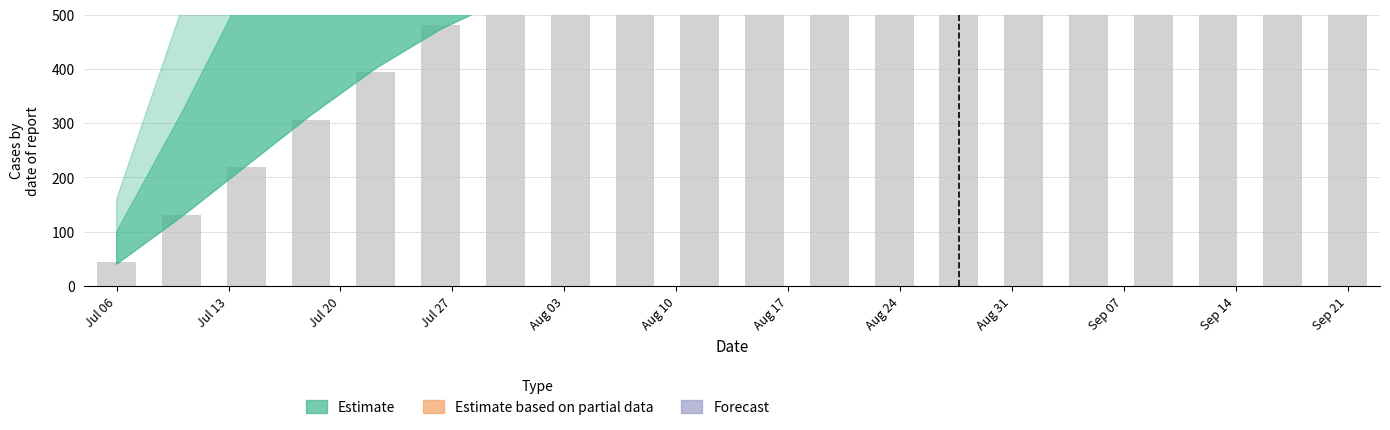

How many values exceed 918?

10